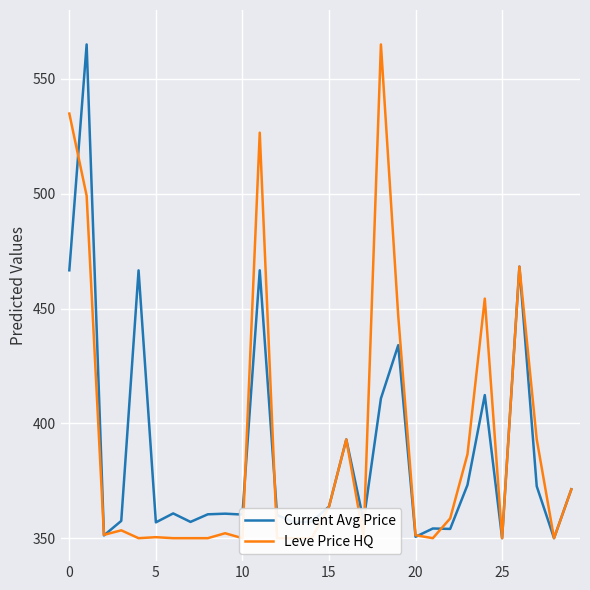

Read the Current Avg Price value at 15.

363.7